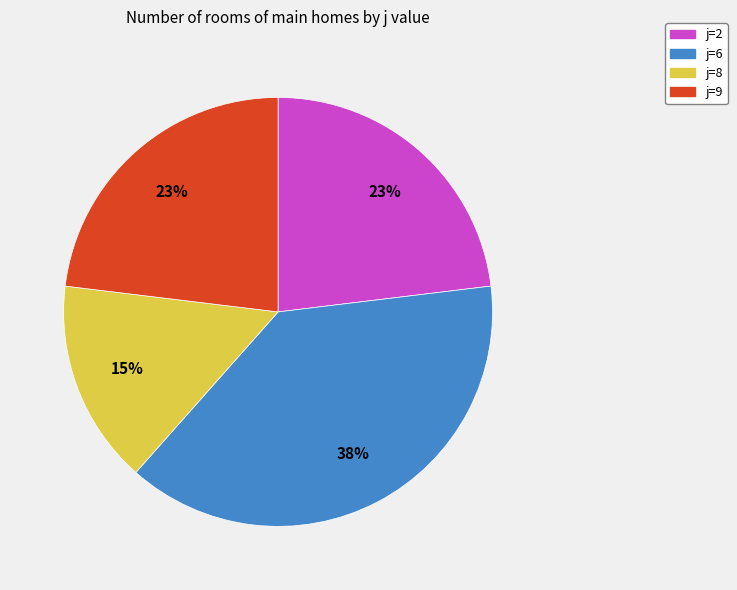

How many segments does this pie chart have?

4